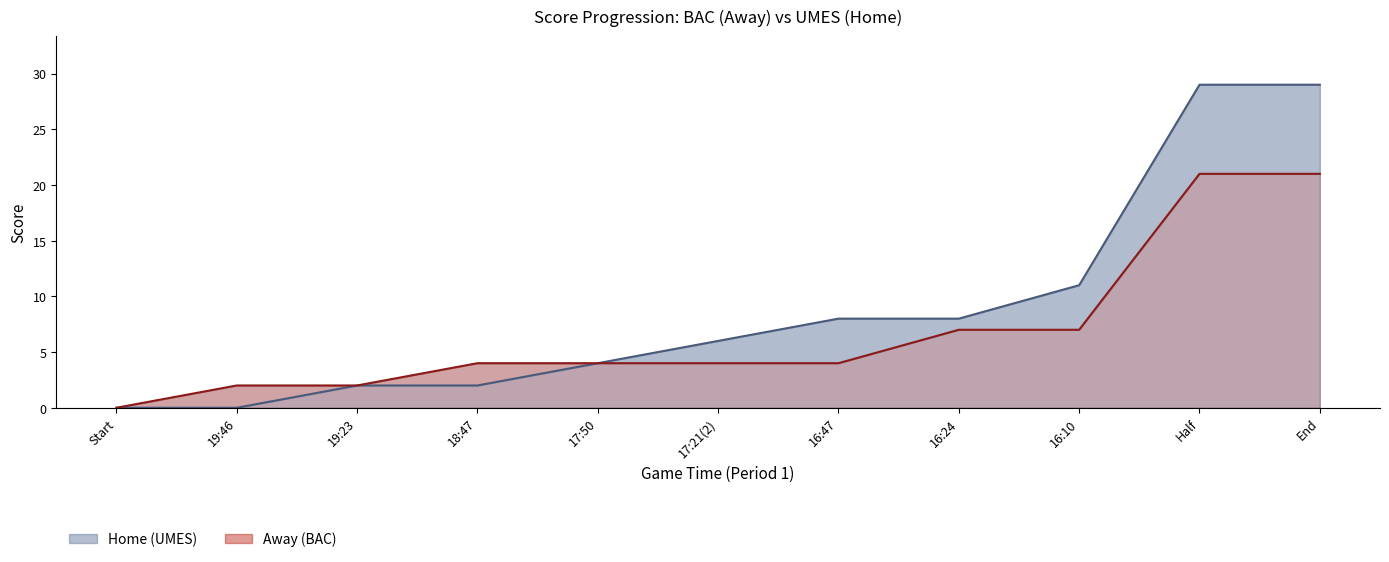

How many data points in Home line are above 6?

5